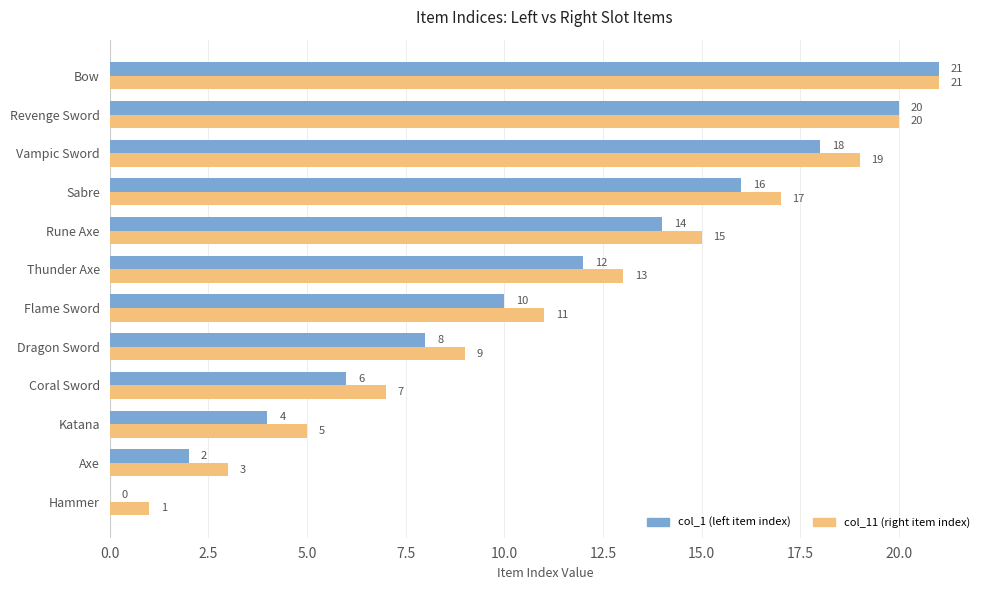

What is the sum of all col_1 (left item index) values?

131